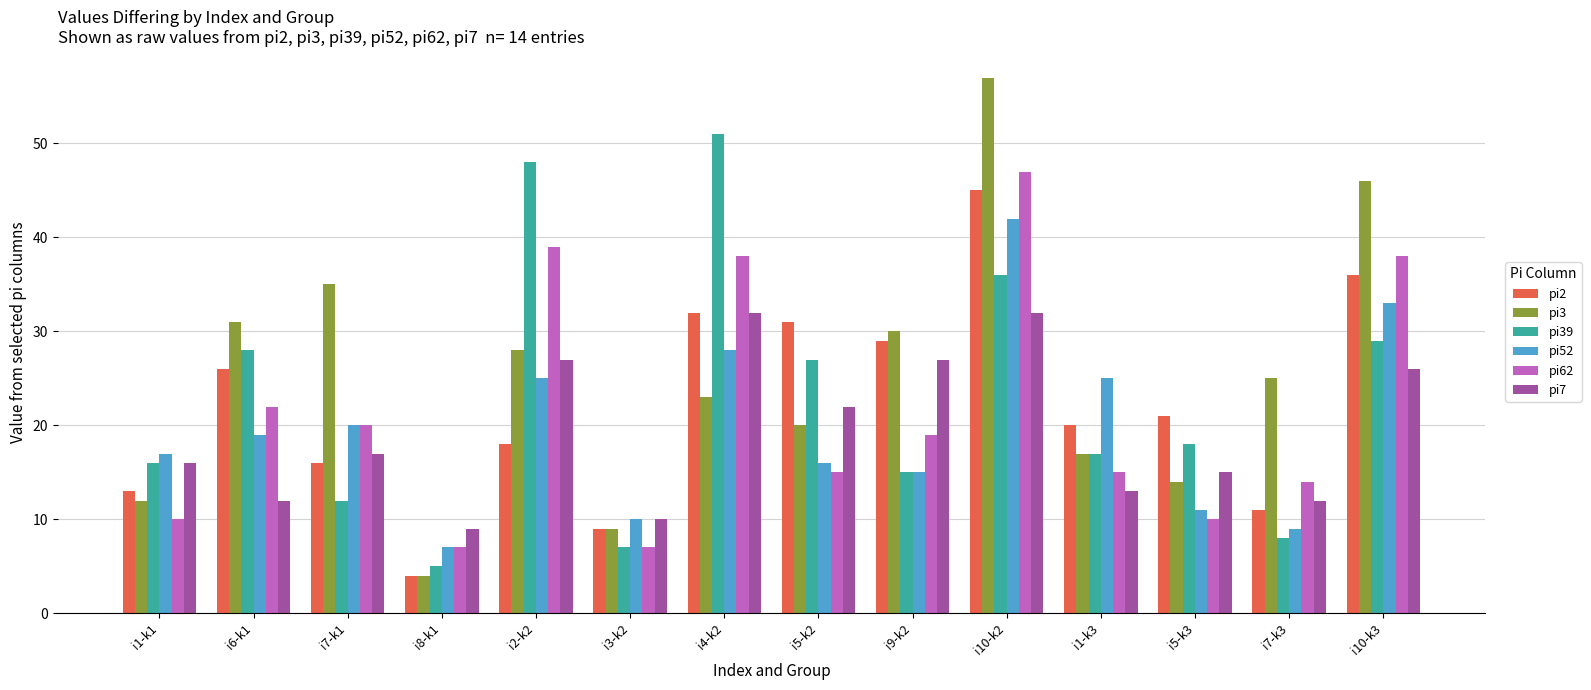

At how many categories does at least one series exceed 56?

1